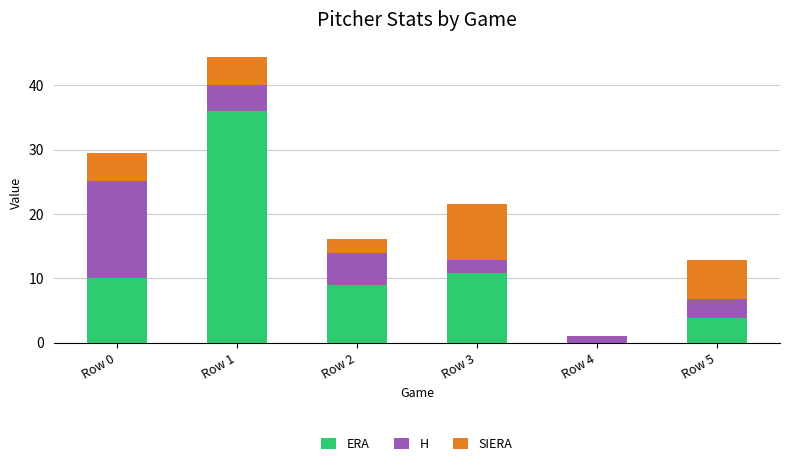

Count the number of data series in this chart.

3